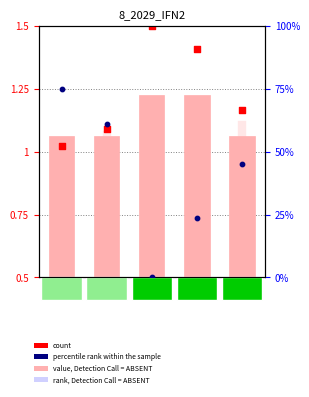

At how many categories does at least one series exceed 45?

3